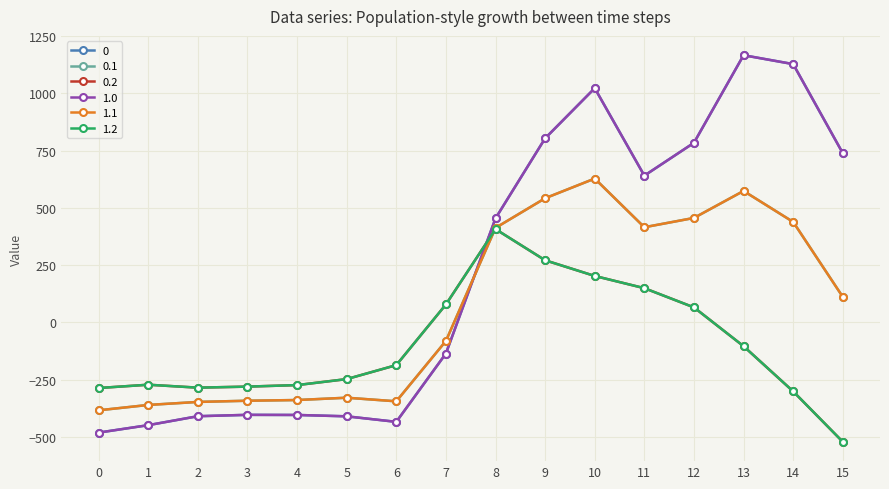

What is the value of the 1.0 point at the 11th from the left?

1023.2